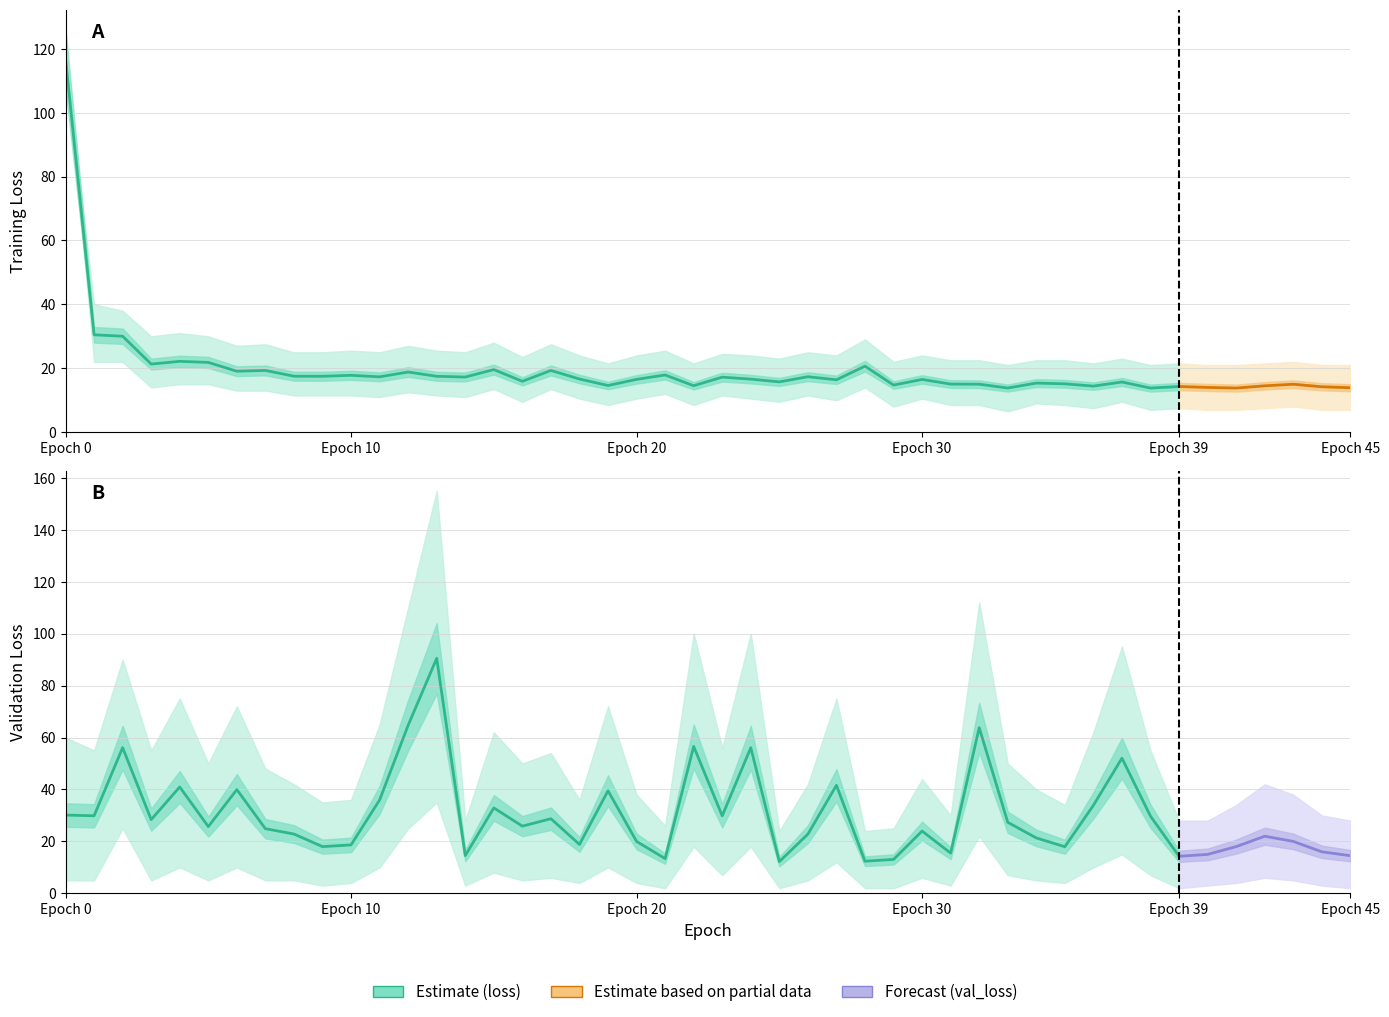

What is the difference between the highest and lowest values at 36?

19.5